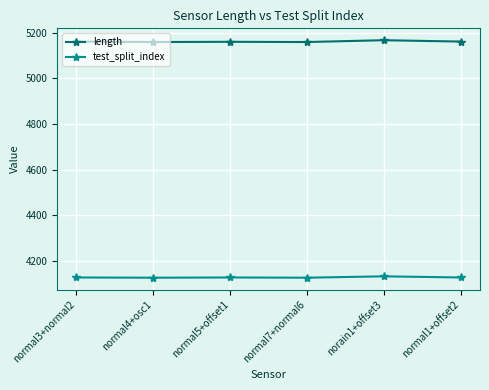

At how many categories does at least one series exceed 4985?

6